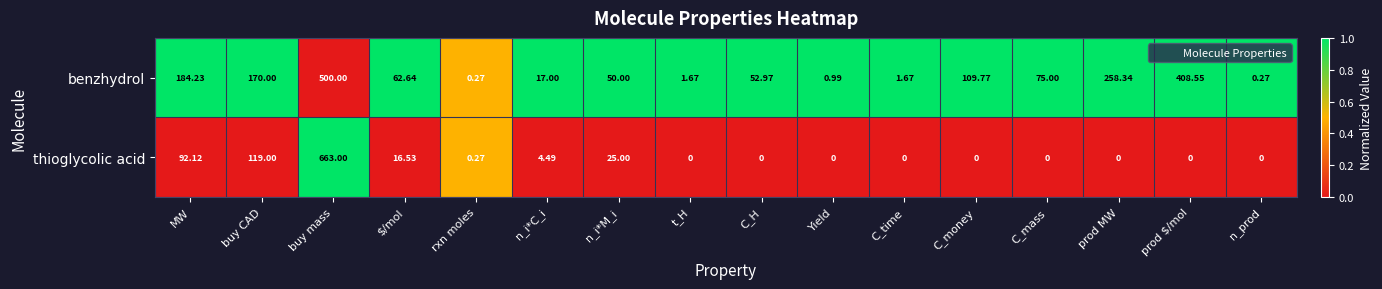

At which label is benzhydrol closest to 250?

prod MW